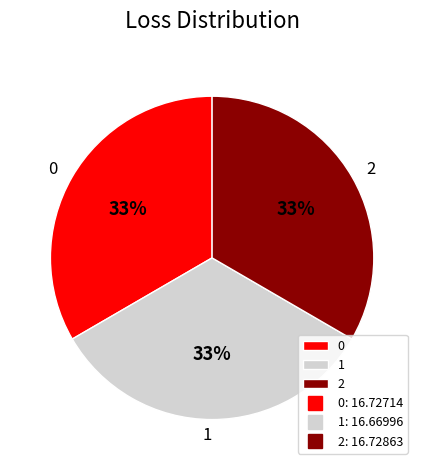

What is the ratio of the value at 0 to the value at 1?

1.0